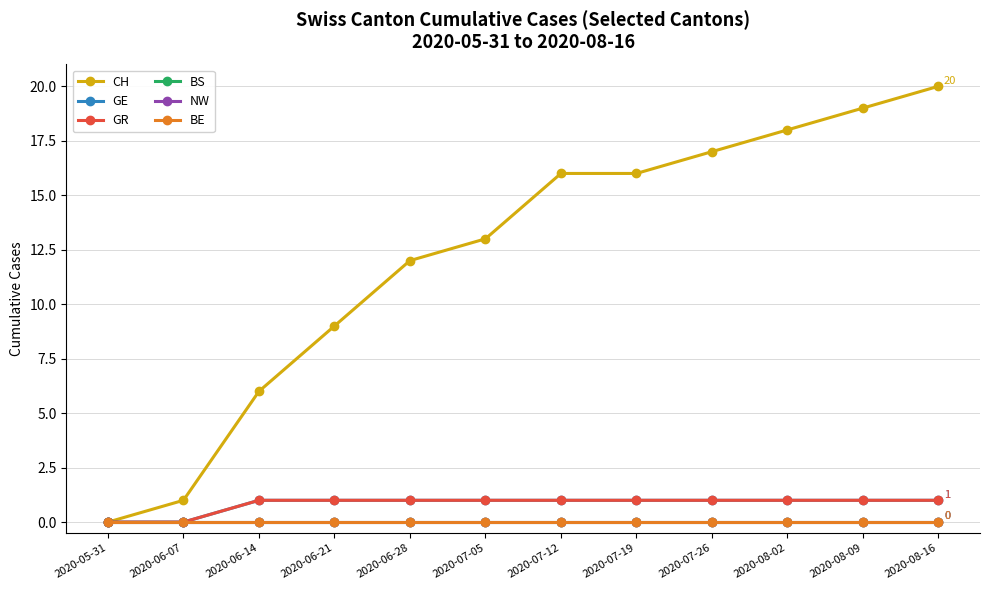

True or false: GE has a value of 2 at 2020-08-02.

False